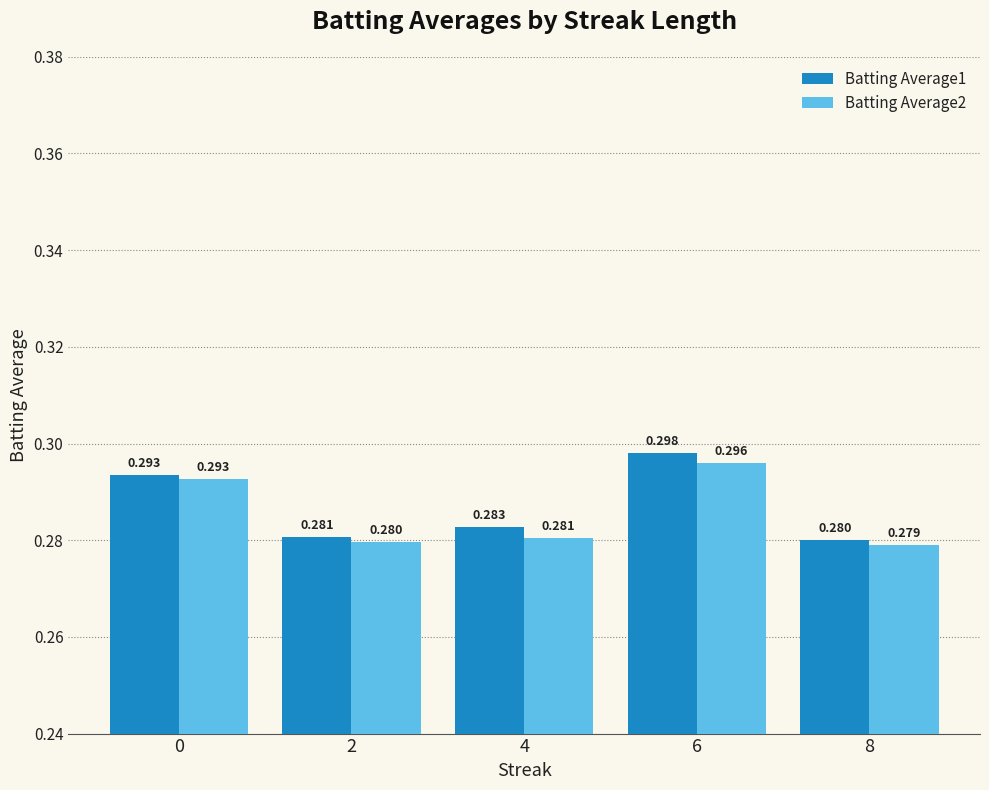

How many series are shown in this chart?

2